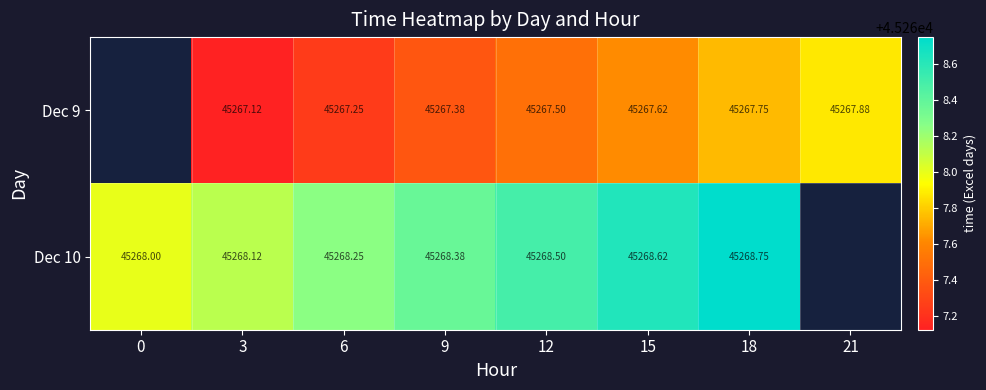

At which category is the sum across all series the highest?

18